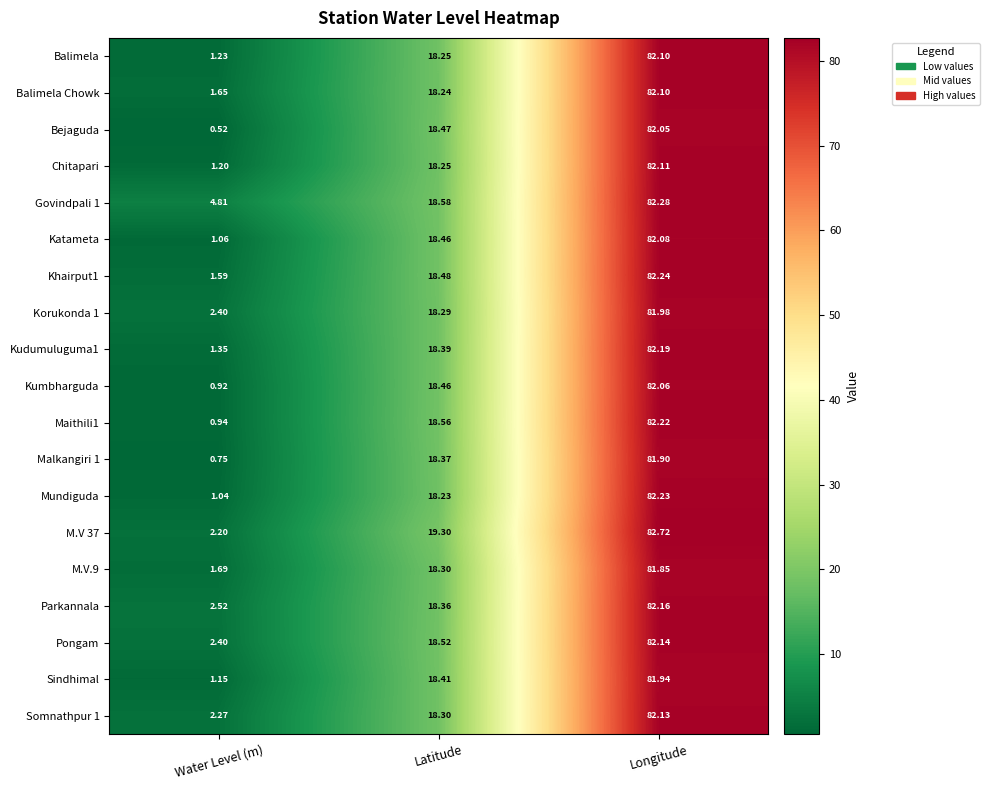

How many data points in Kumbharguda are less than 18?

1